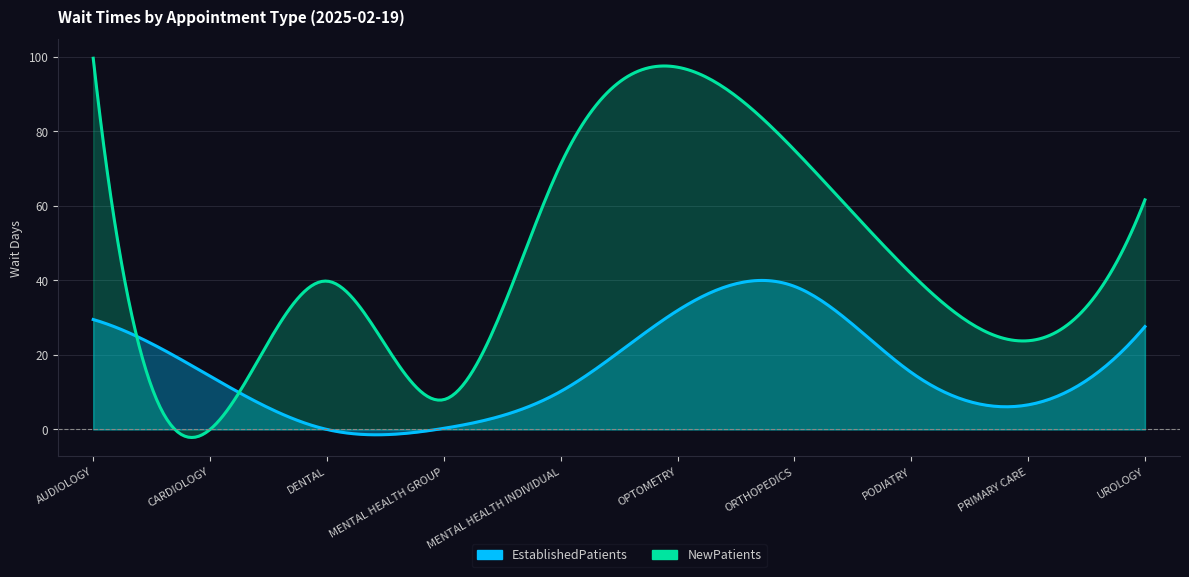

Reading left to right, transcribe all the data shown in this chart.

EstablishedPatients: 29.5	14.3	0.0	0.3	10.2	31.9	38.4	15.3	6.6	27.6
NewPatients: 99.6	0.0	39.8	8.0	71.1	97.2	75.0	41.8	23.8	61.6